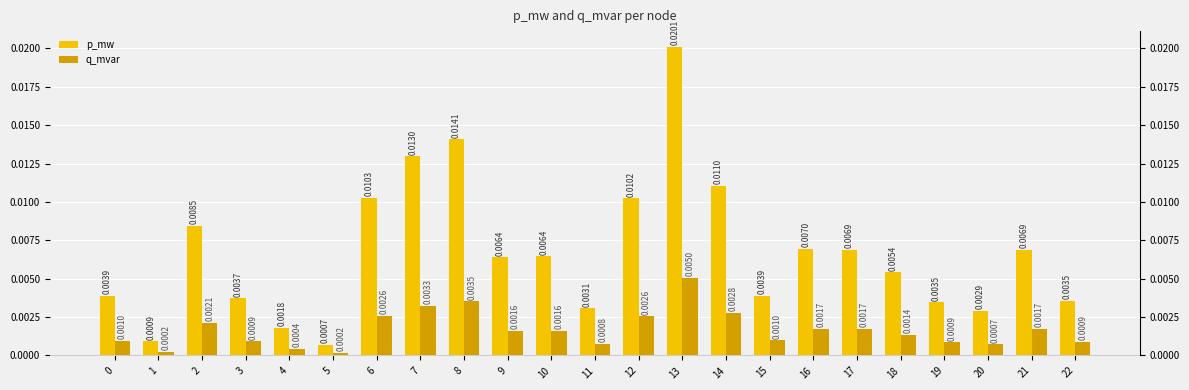

Which series has the largest total across all categories?

p_mw